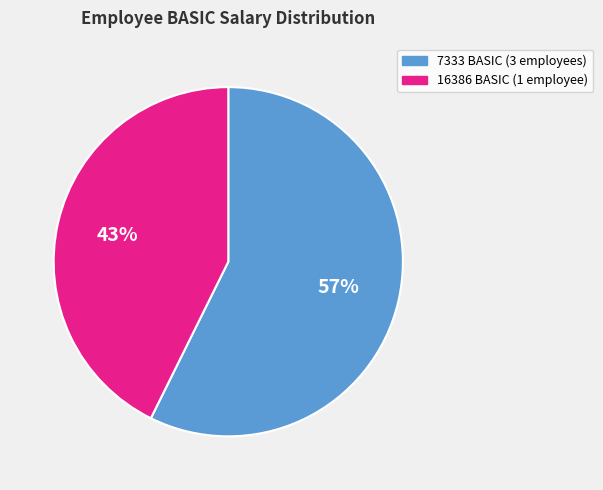

Is there any slice that represents more than half of the pie?

Yes